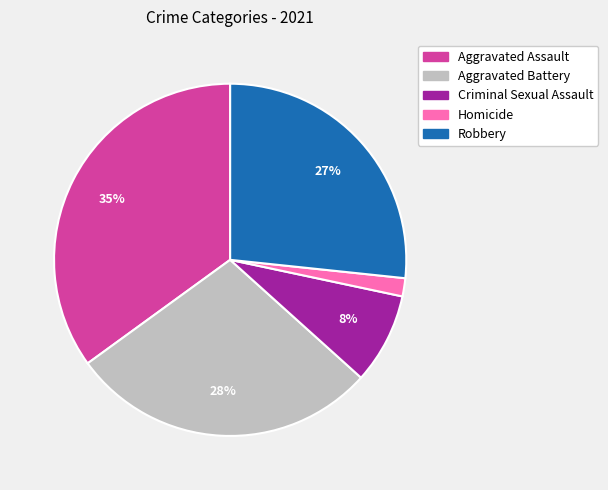

Does any single category account for the majority?

No